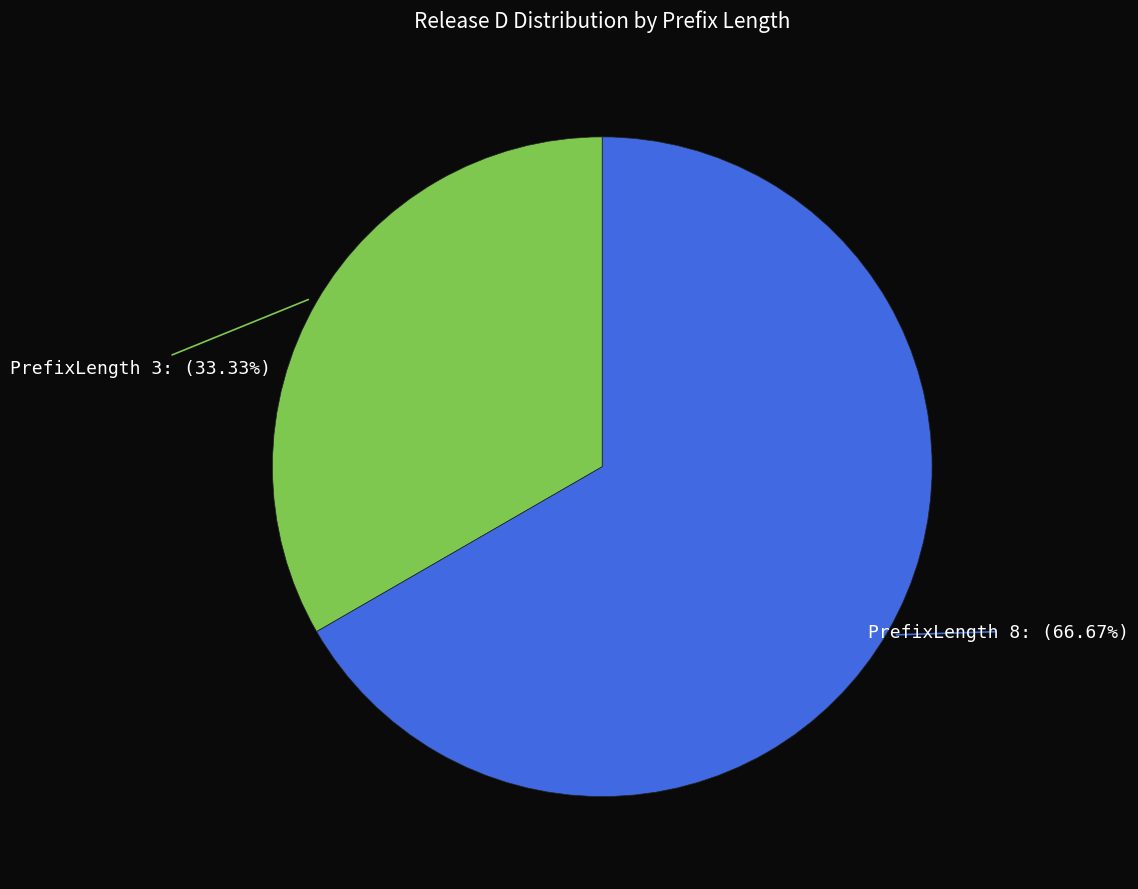

Between PrefixLength 8 and PrefixLength 3, which is larger?

PrefixLength 8